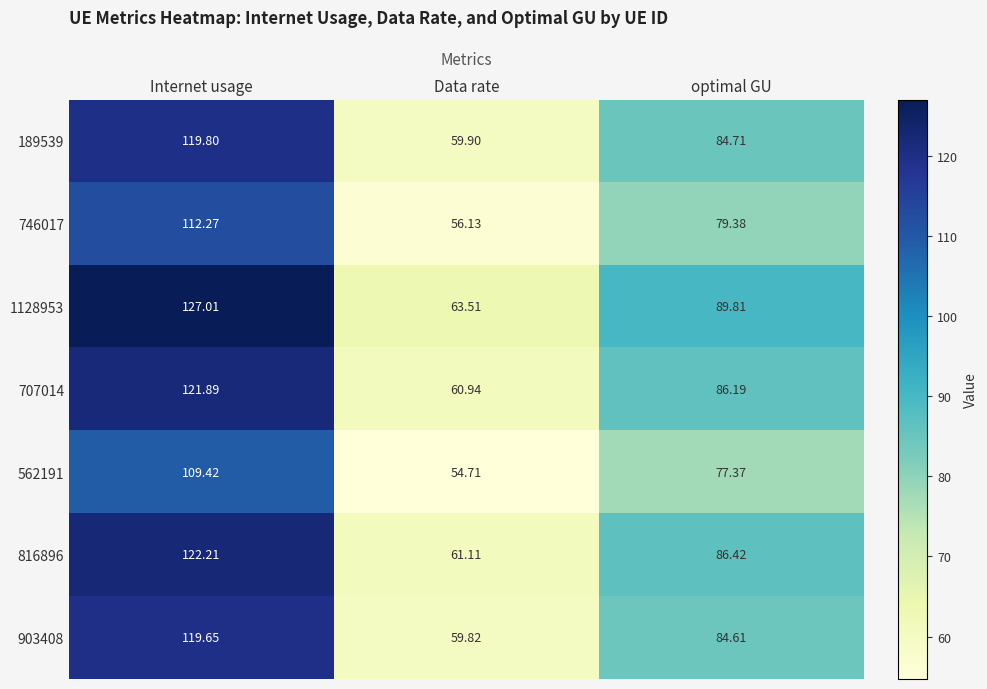

Rank the categories by 816896 value from lowest to highest.

Data rate, optimal GU, Internet usage